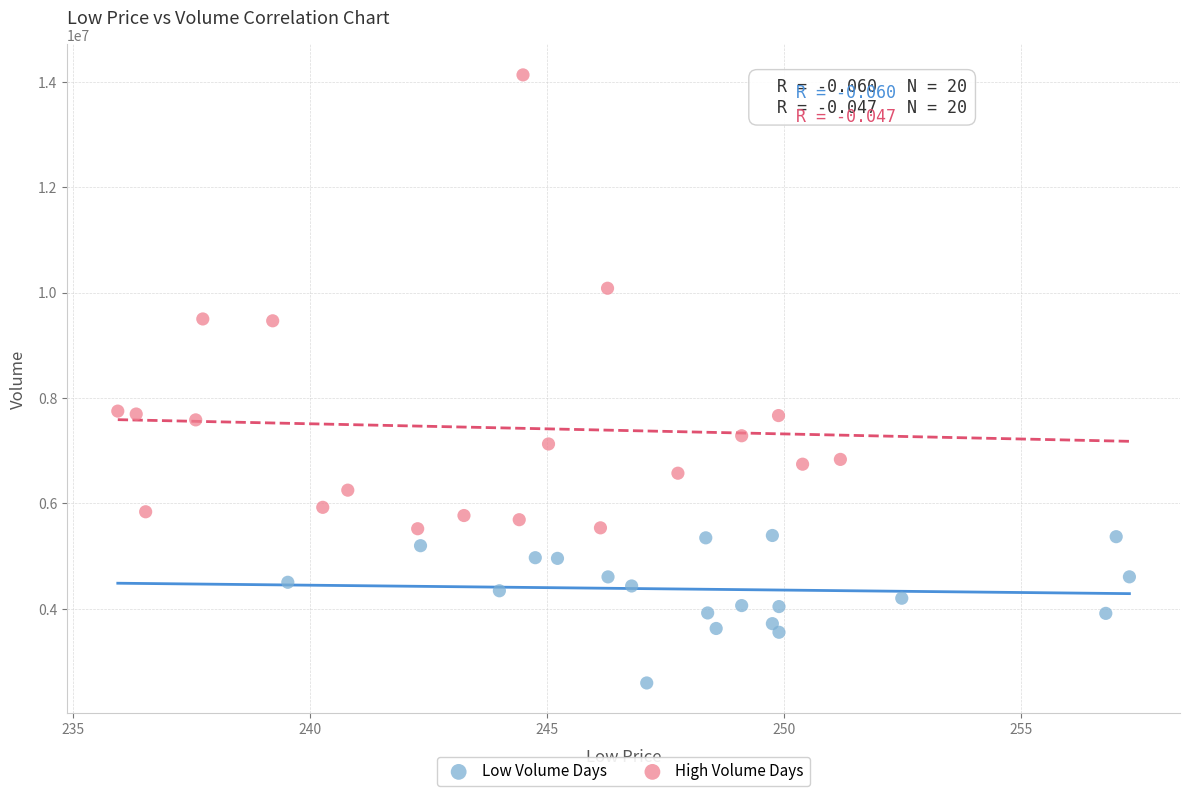

Which series contains the highest Y value?

High Volume Days